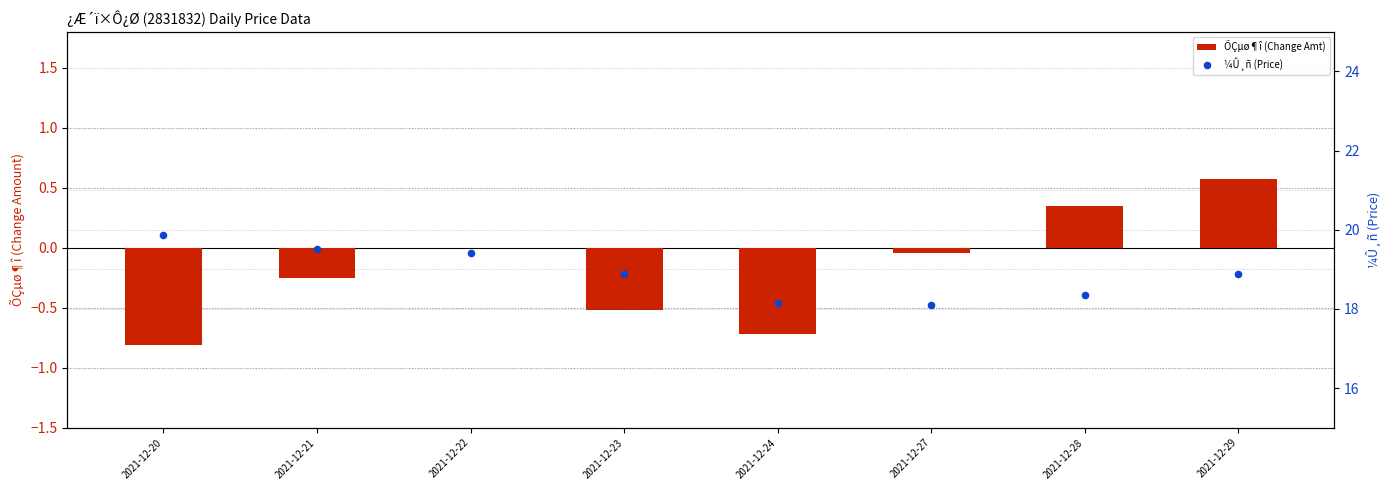

Which series reaches the maximum Y coordinate?

¼Û¸ñ (Price)